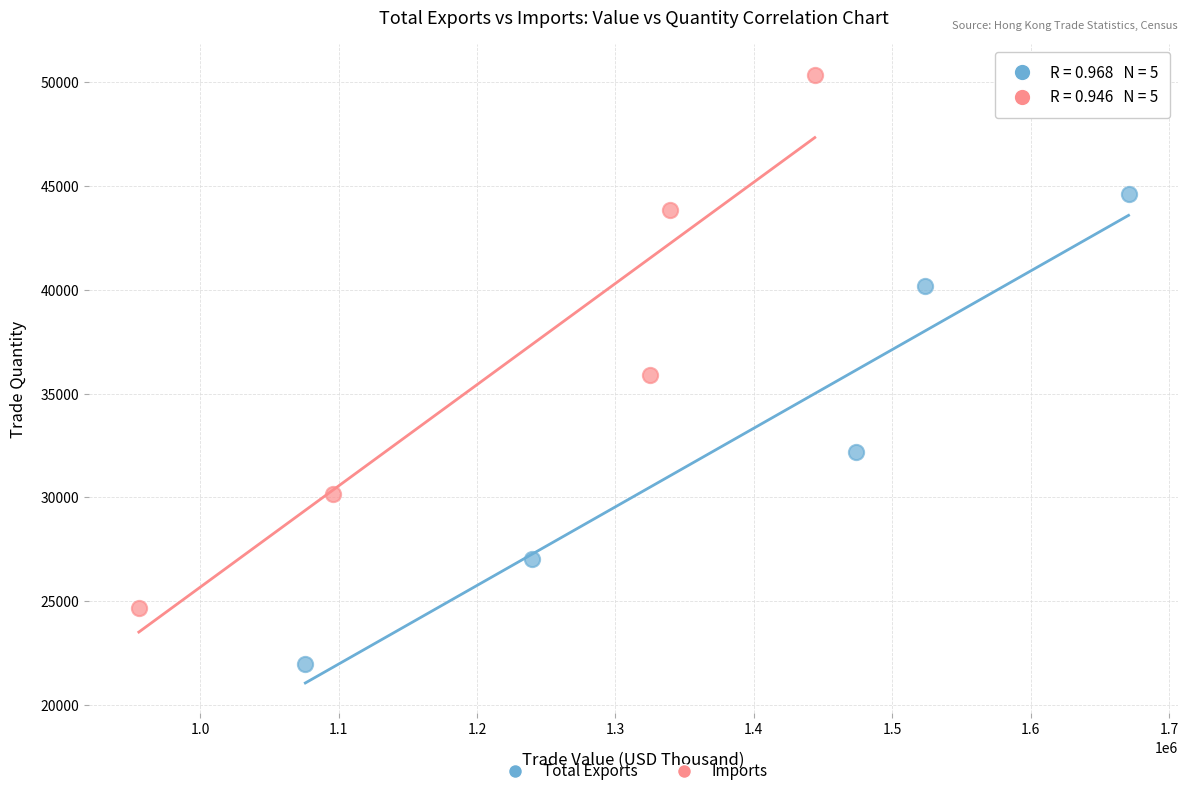

Which series reaches the maximum Y coordinate?

Imports